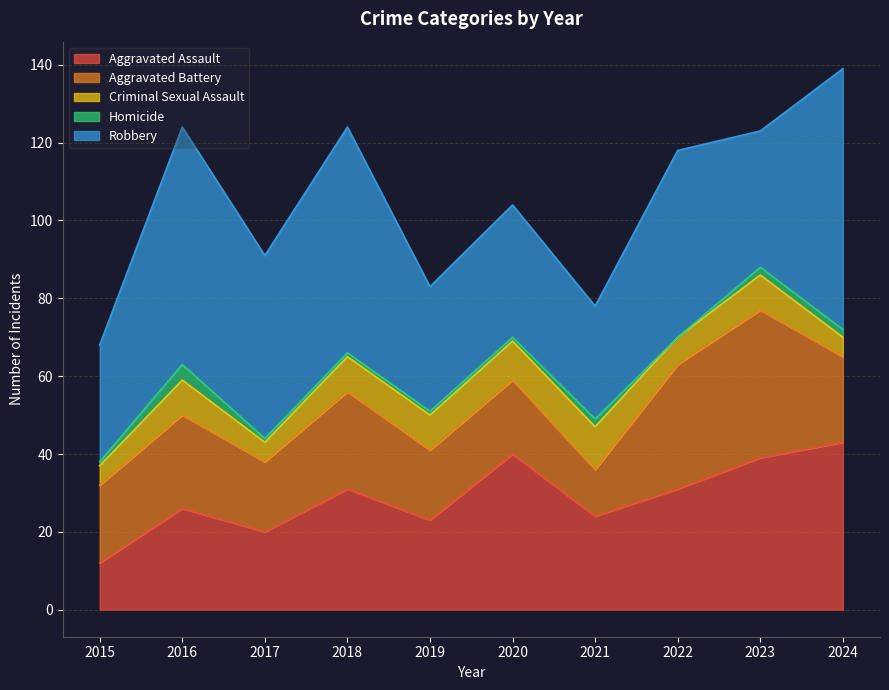

Reading left to right, transcribe all the data shown in this chart.

Aggravated Assault: 2015=12	2016=26	2017=20	2018=31	2019=23	2020=40	2021=24	2022=31	2023=39	2024=43
Aggravated Battery: 2015=20	2016=24	2017=18	2018=25	2019=18	2020=19	2021=12	2022=32	2023=38	2024=22
Criminal Sexual Assault: 2015=5	2016=9	2017=5	2018=9	2019=9	2020=10	2021=11	2022=7	2023=9	2024=5
Homicide: 2015=1	2016=4	2017=1	2018=1	2019=1	2020=1	2021=2	2022=0	2023=2	2024=2
Robbery: 2015=30	2016=61	2017=47	2018=58	2019=32	2020=34	2021=29	2022=48	2023=35	2024=67